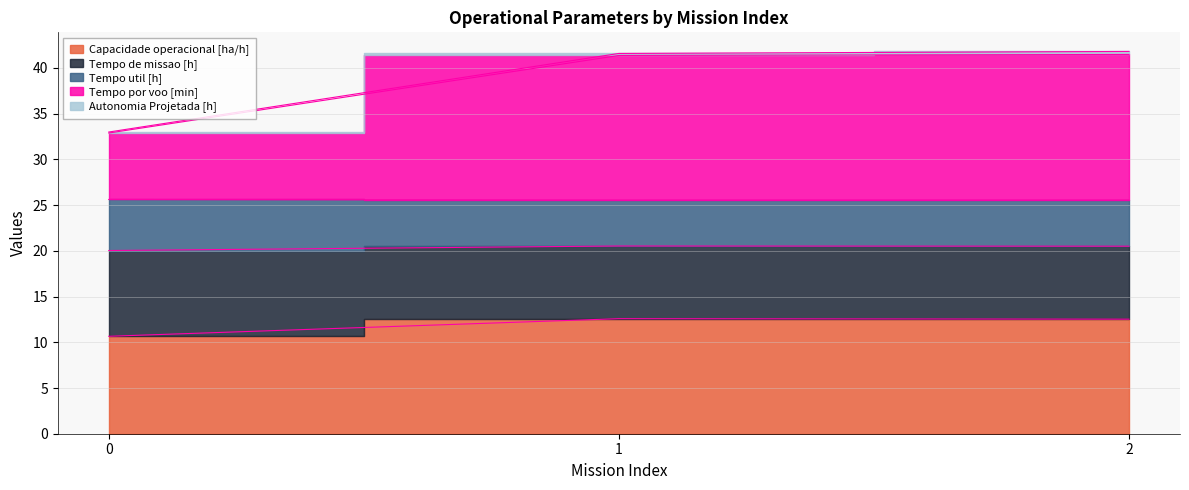

What is the difference between the highest and lowest values at 2?

28.9